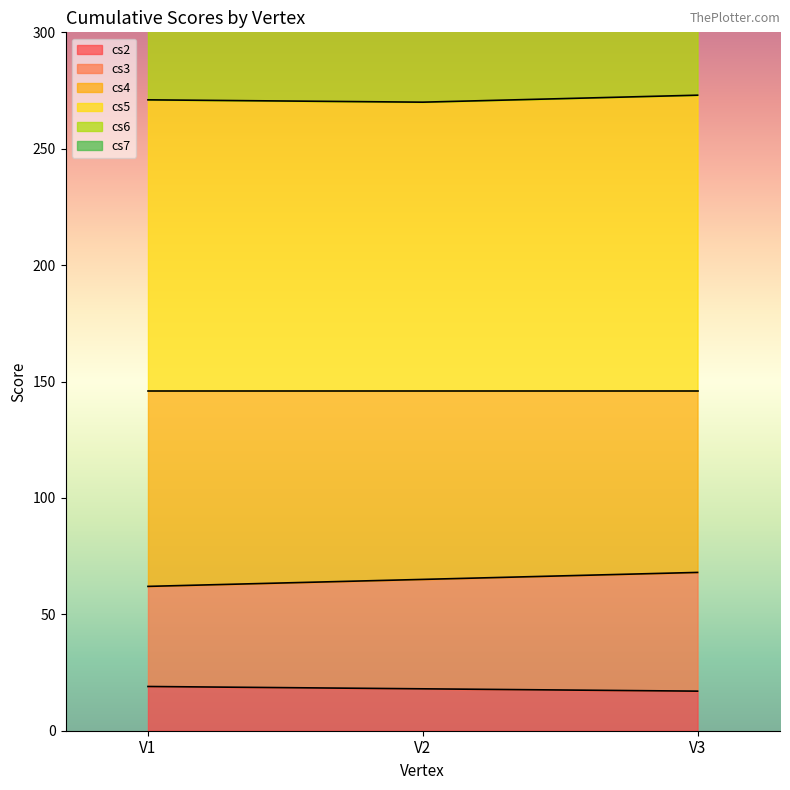

What is the difference between the cs3 values at V1 and V3?

6